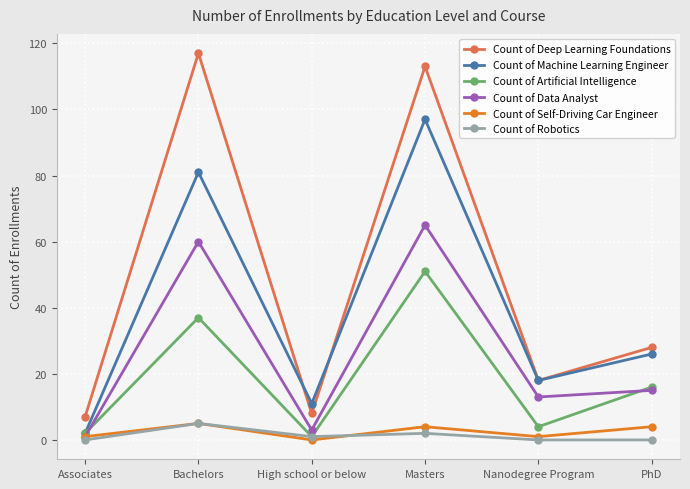

What is the difference between the maximum and minimum values in the Count of Machine Learning Engineer series?

95